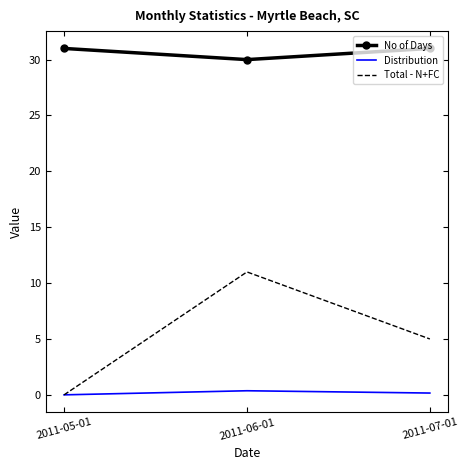

Reading left to right, what are all the values shown in this chart?

No of Days: 2011-05-01=31.0	2011-06-01=30.0	2011-07-01=31.0
Distribution: 2011-05-01=0.0	2011-06-01=0.4	2011-07-01=0.2
Total - N+FC: 2011-05-01=0.0	2011-06-01=11.0	2011-07-01=5.0